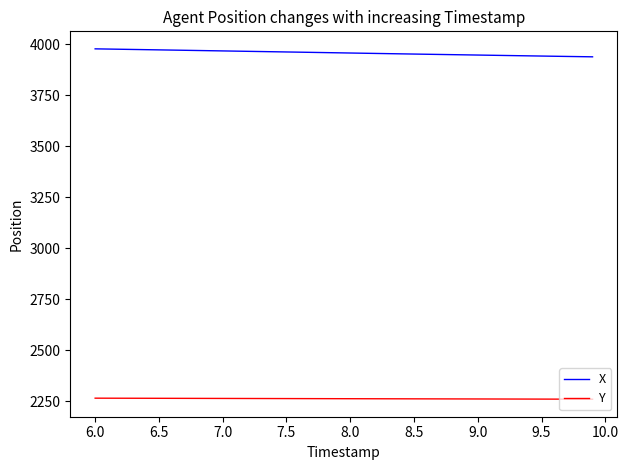

Is this an area chart (filled region under the line)?

No